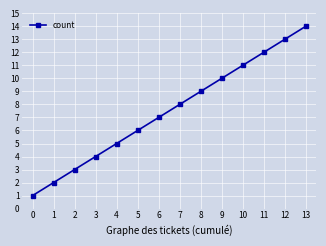

What is the ratio of the value at 13 to the value at 2?

4.7